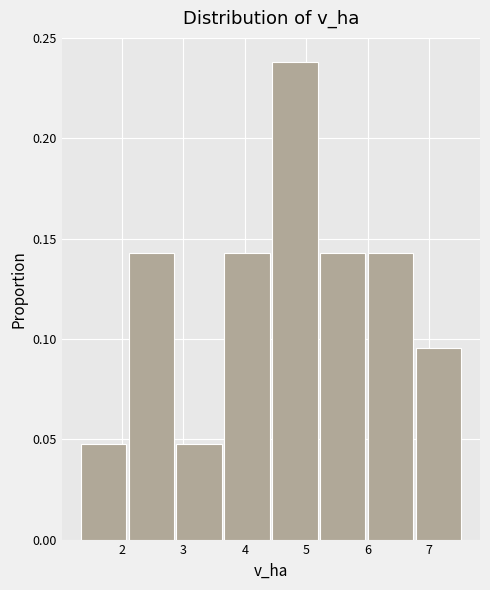

How tall is the bar that spans 3.7 to 4.4 on the x-axis? Neither the bar edges nor the heights are printed on the chart, so give them approximately, as read against the axes.

0.145